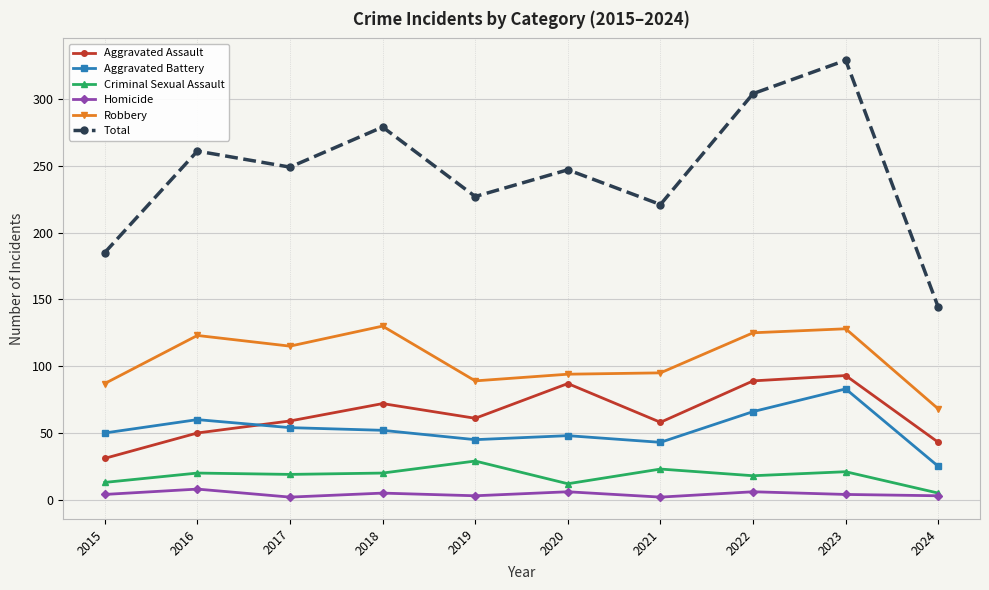

What is the lowest value of the Aggravated Assault series?

31